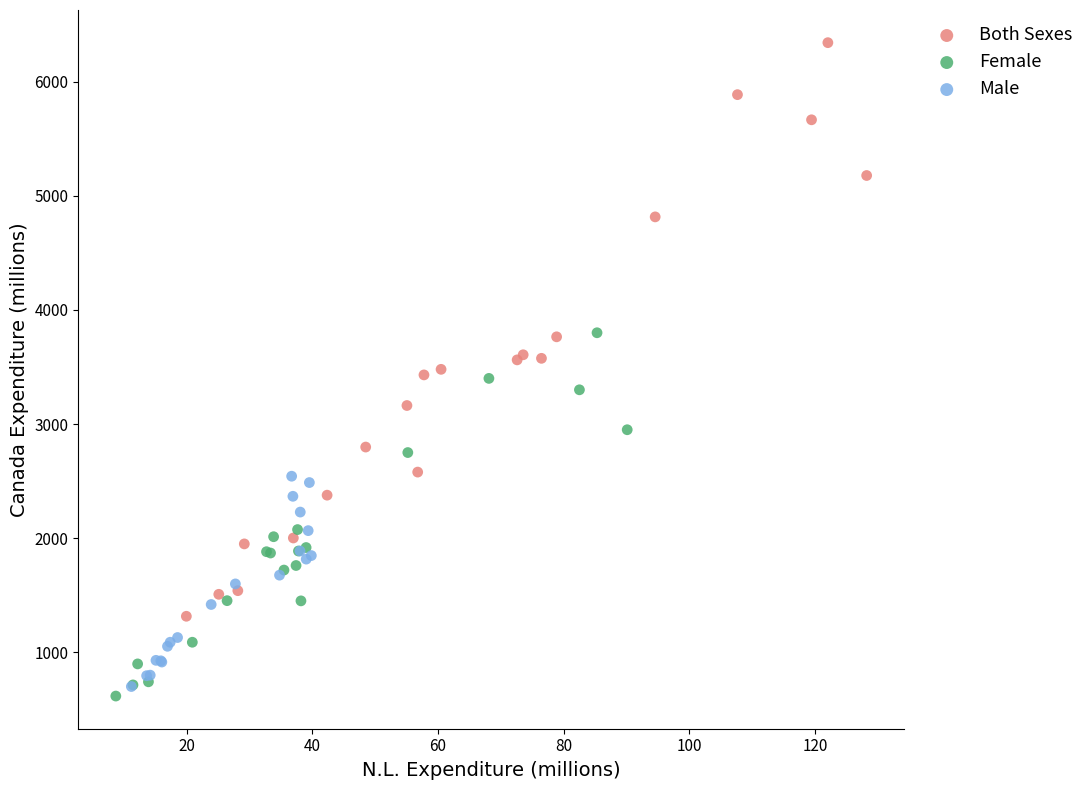

Which series has the largest Y range (max minus min)?

Both Sexes